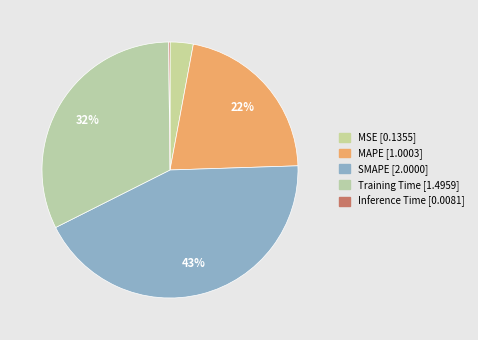

What percentage is the MSE slice, to the nearest percent?

3%